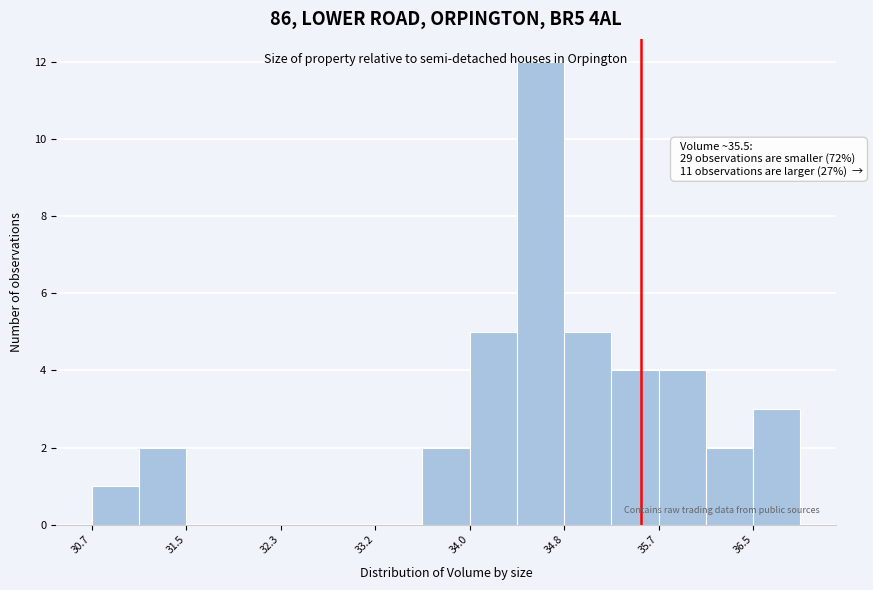

Which range on the x-axis has the tallest bar?

34.4 to 34.8